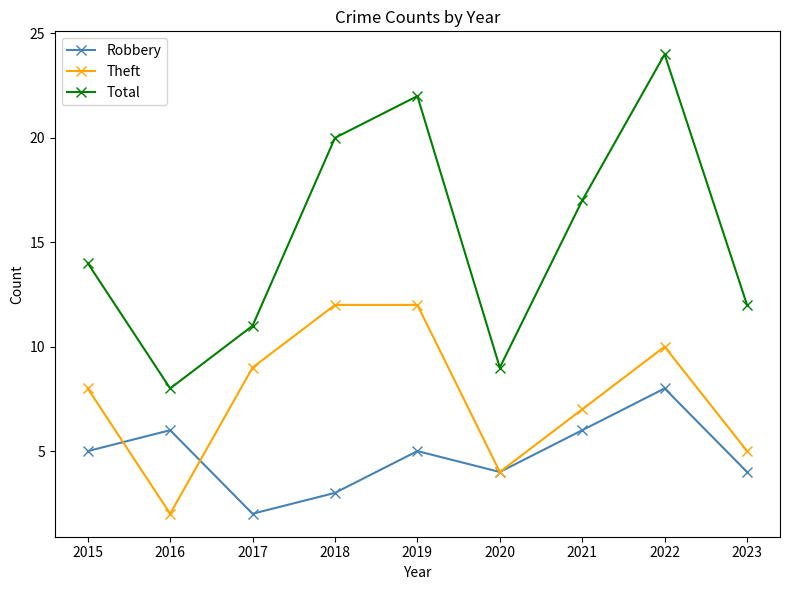

What is the difference between the Robbery values at 2019 and 2017?

3